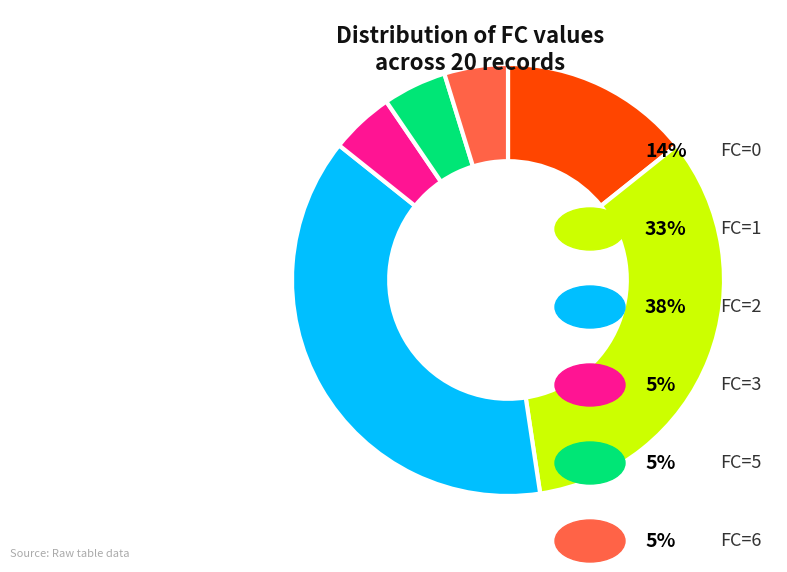

How many segments does this pie chart have?

6